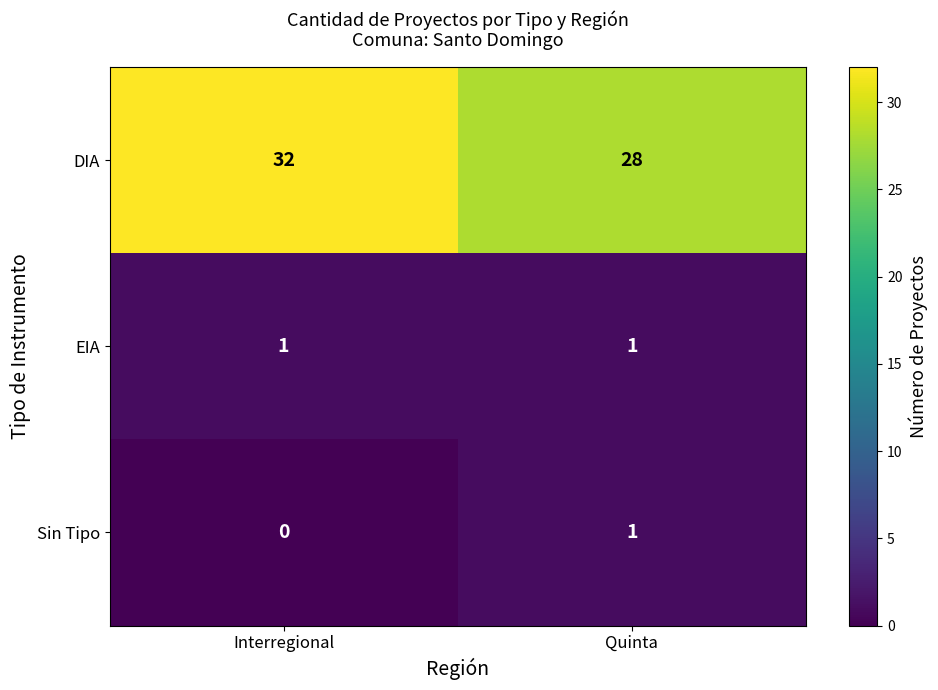

Between Interregional and Quinta, which series saw the biggest shift?

DIA